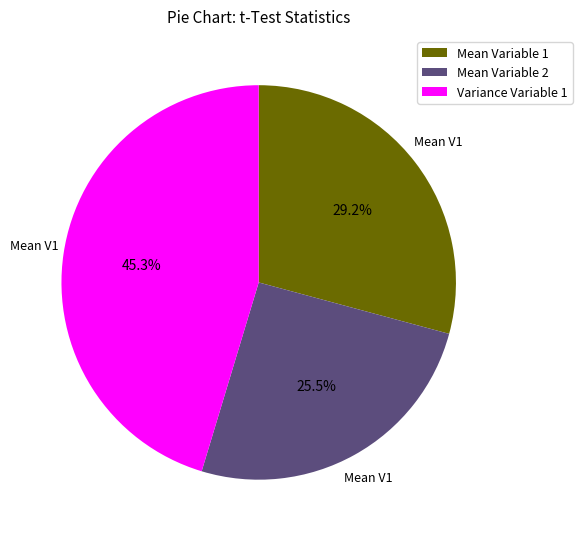

Rank the categories by value from lowest to highest.

Mean Variable 2, Mean Variable 1, Variance Variable 1